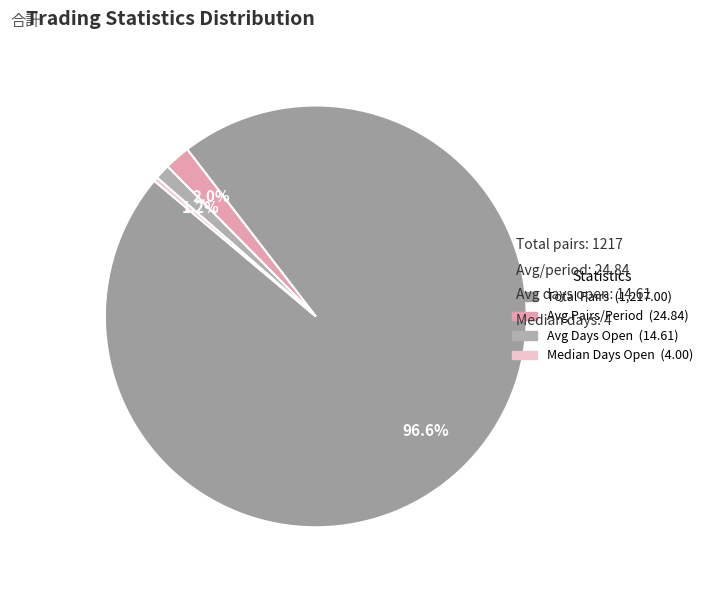

How many segments does this pie chart have?

4